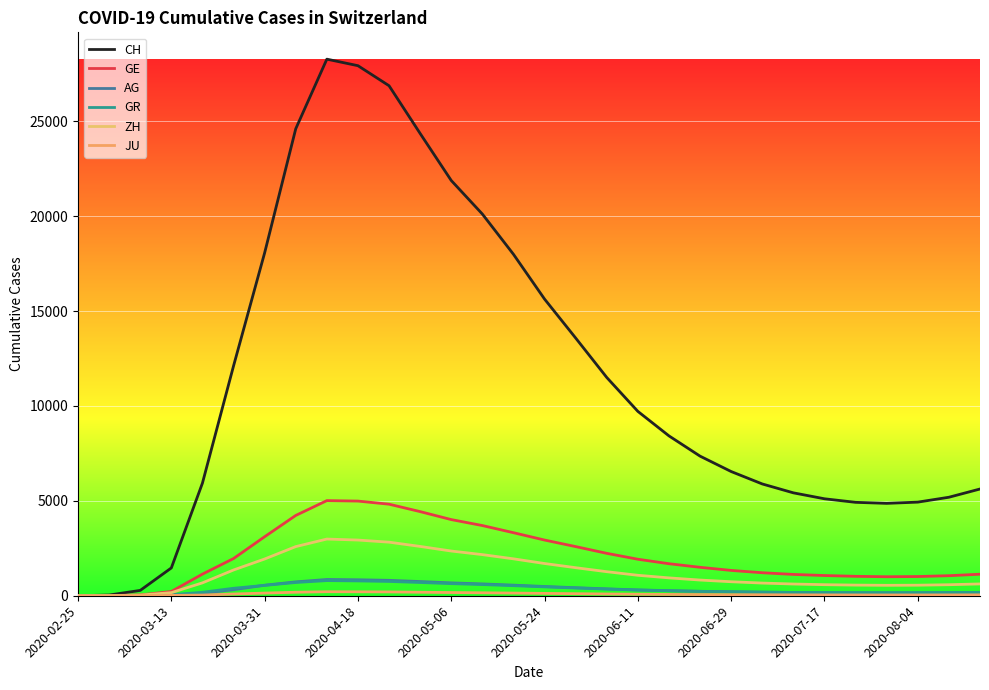

In ZH, how many points are lower than both neighbors (excluding endpoints)?

1